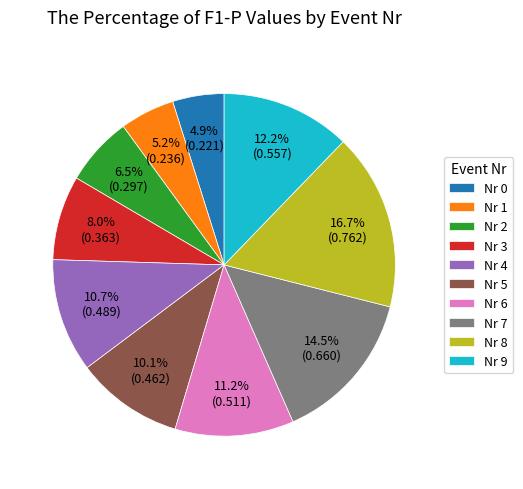

What is the total percentage of Nr 3 and Nr 9?

20.2%